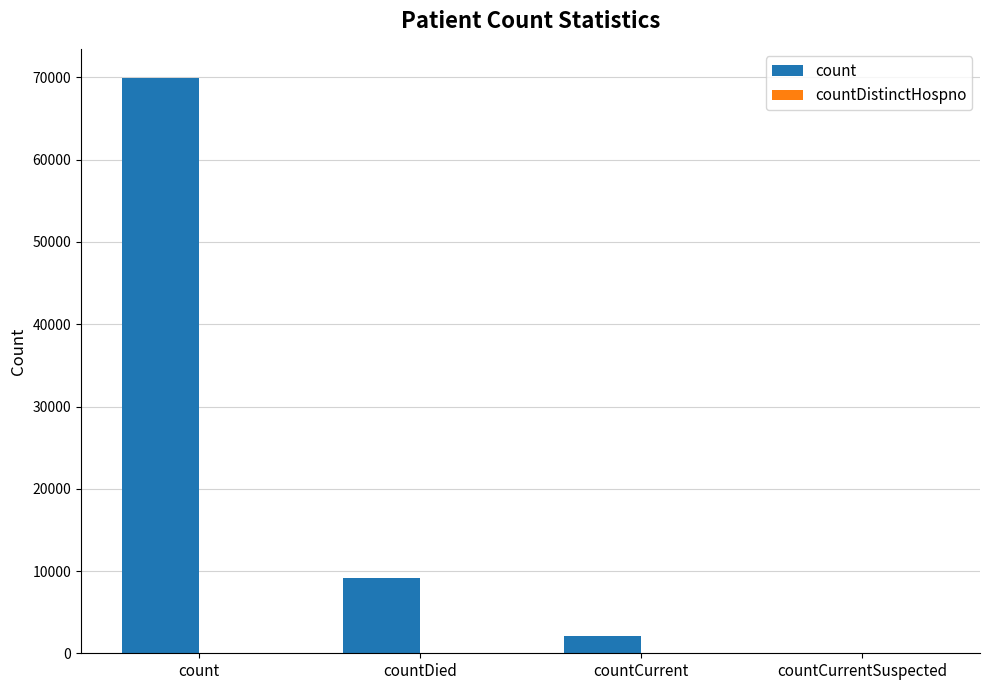

What is the sum of all values?

81282